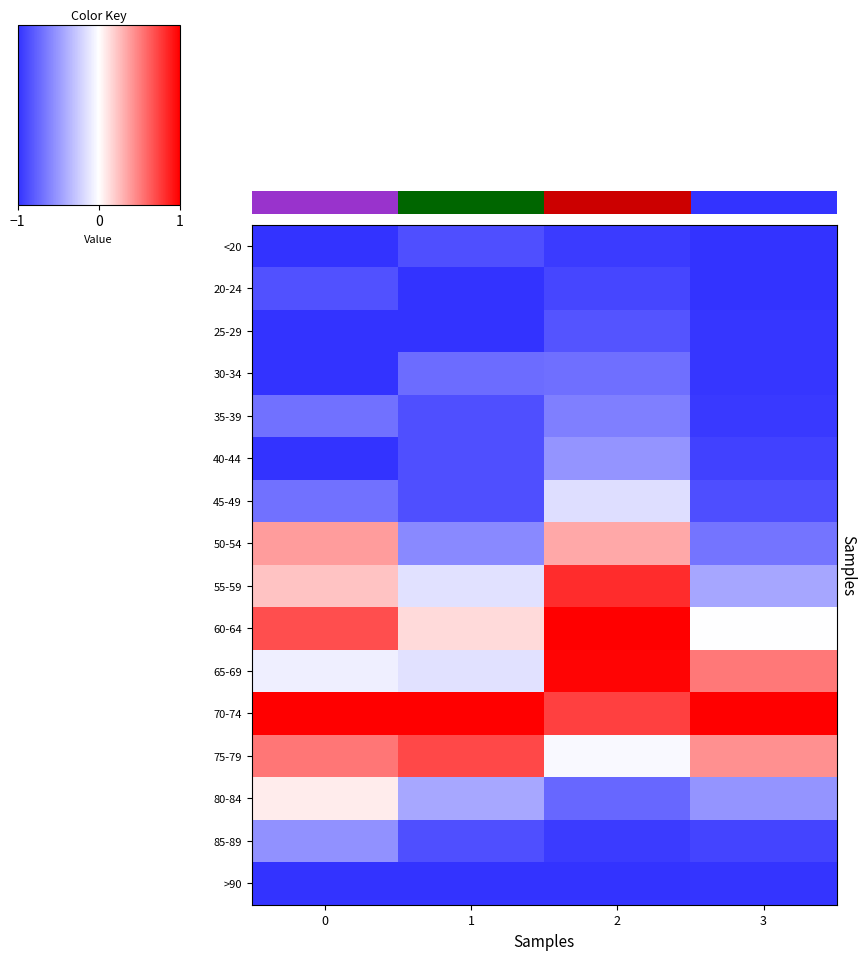

Reading left to right, transcribe all the data shown in this chart.

<20: 0=-1.0	1=-0.9	2=-1.0	3=-1.0
20-24: 0=-0.8	1=-1.0	2=-0.9	3=-1.0
25-29: 0=-1.0	1=-1.0	2=-0.8	3=-1.0
30-34: 0=-1.0	1=-0.7	2=-0.7	3=-1.0
35-39: 0=-0.7	1=-0.9	2=-0.6	3=-1.0
40-44: 0=-1.0	1=-0.9	2=-0.5	3=-0.9
45-49: 0=-0.7	1=-0.9	2=-0.2	3=-0.9
50-54: 0=0.4	1=-0.6	2=0.3	3=-0.7
55-59: 0=0.2	1=-0.1	2=0.8	3=-0.4
60-64: 0=0.7	1=0.1	2=1.0	3=-0.0
65-69: 0=-0.1	1=-0.1	2=1.0	3=0.5
70-74: 0=1.0	1=1.0	2=0.7	3=1.0
75-79: 0=0.5	1=0.7	2=-0.0	3=0.4
80-84: 0=0.1	1=-0.4	2=-0.7	3=-0.5
85-89: 0=-0.5	1=-0.9	2=-1.0	3=-0.9
>90: 0=-1.0	1=-1.0	2=-1.0	3=-1.0